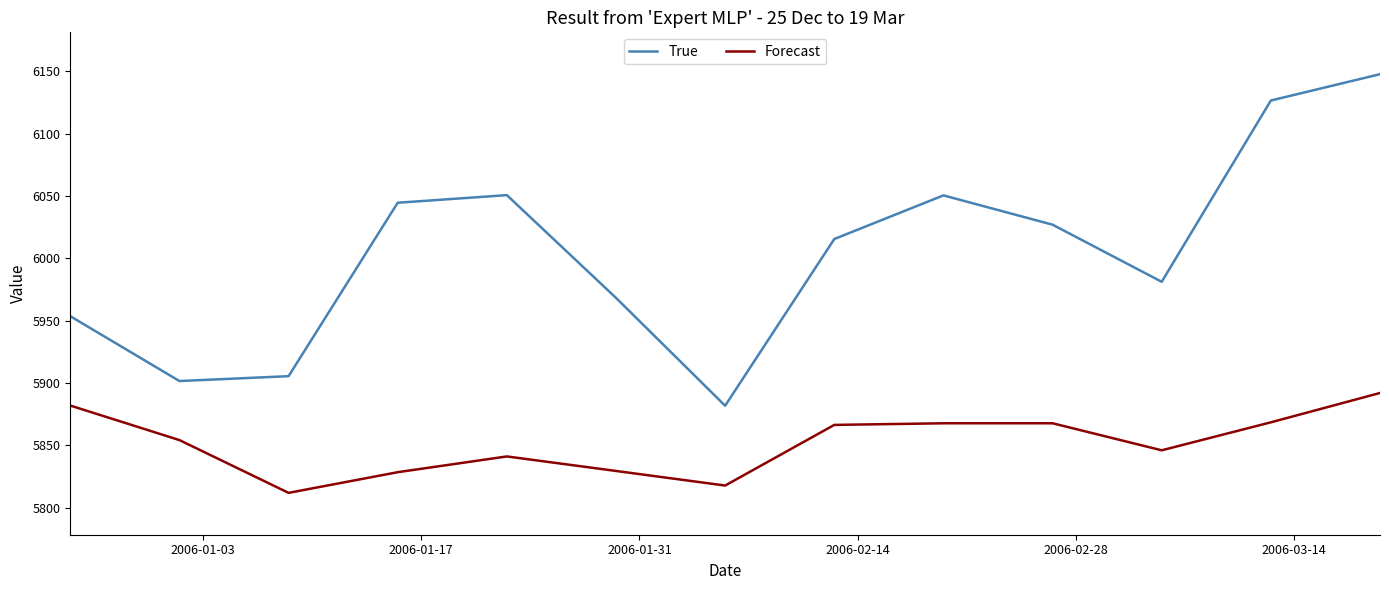

True or false: Forecast and True intersect in this chart.

False